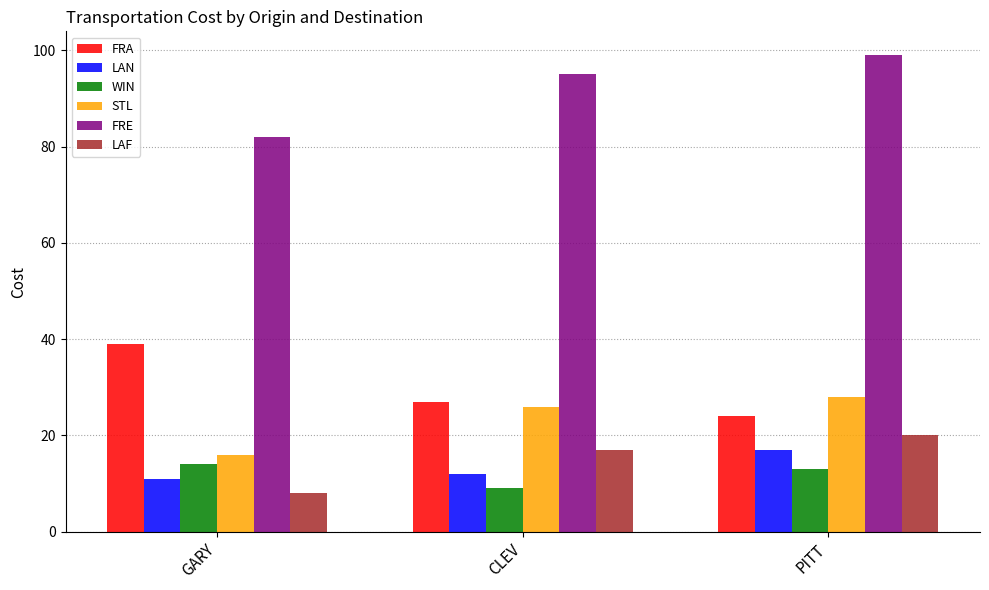

What is the smallest value displayed?

8